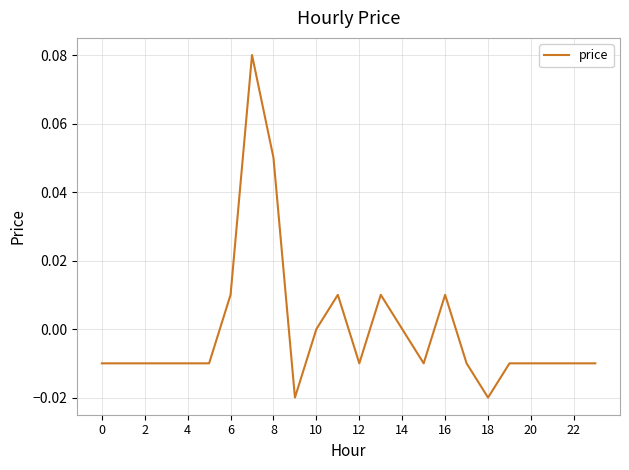

How many distinct data groups are displayed?

1